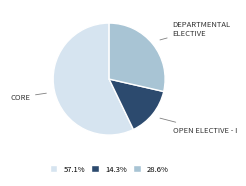

Is there a majority slice in this chart?

Yes